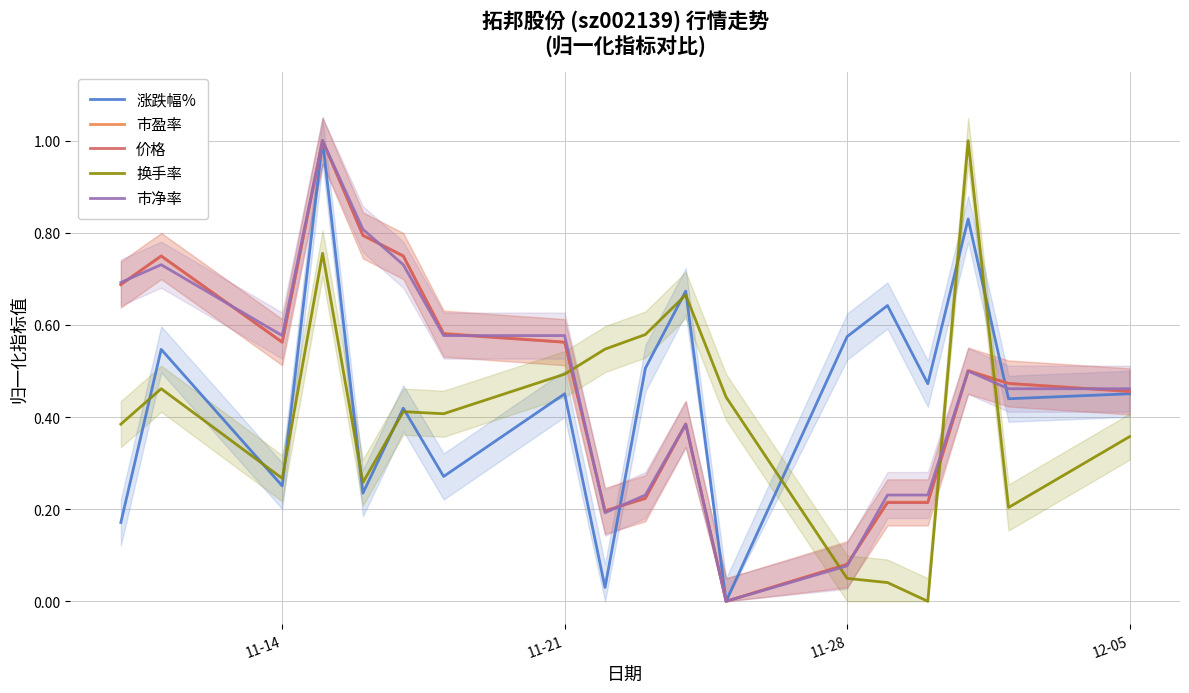

How many interior local valleys does the 涨跌幅% series have?

7